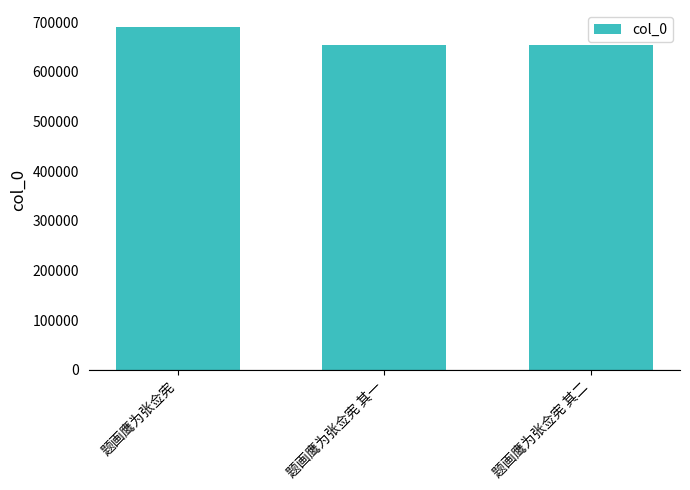

What is the sum of all values?

1998161